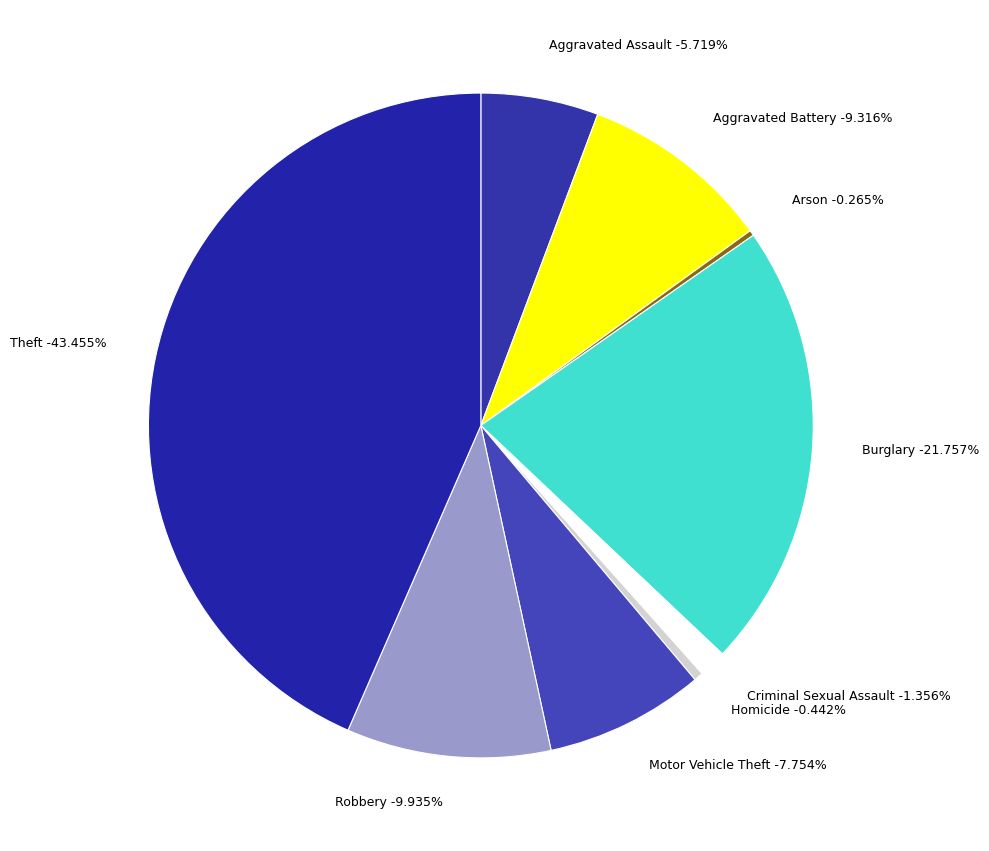

Count the number of slices in the pie.

9